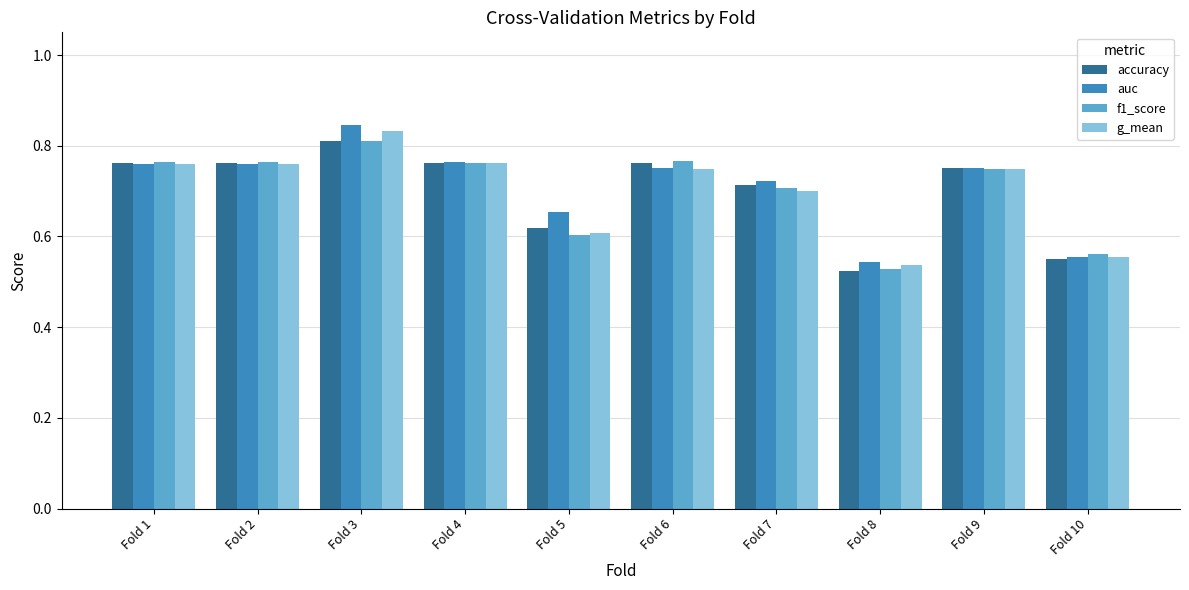

Is it true that auc equals 0.4 at Fold 6?

False